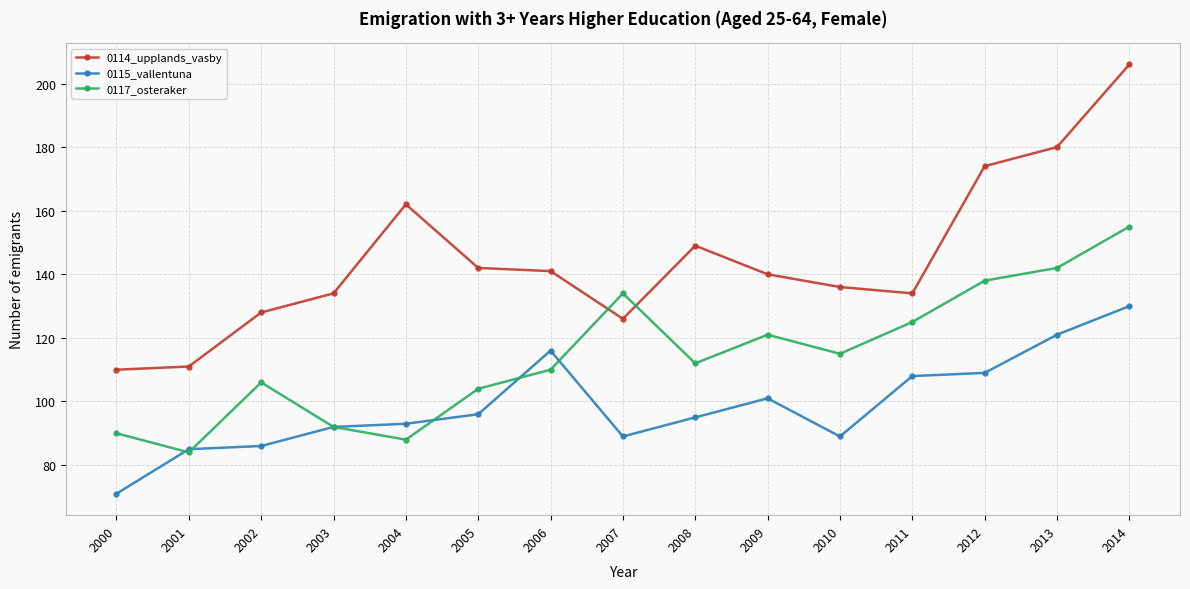

Is this an area chart (filled region under the line)?

No